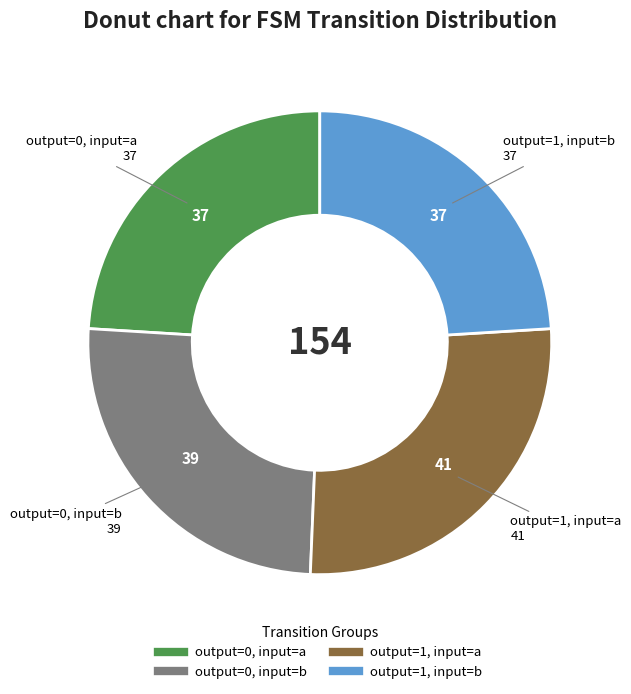

Is there any slice that represents more than half of the pie?

No